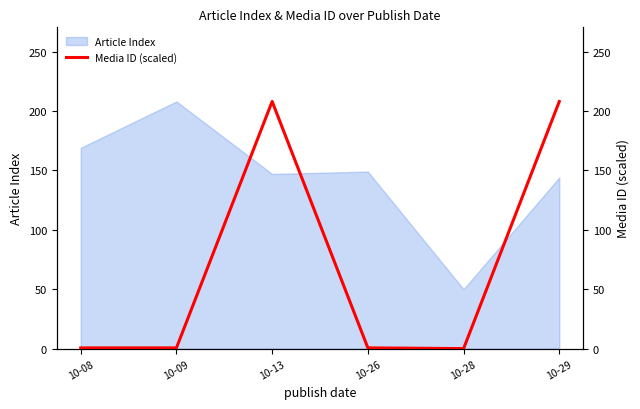

Which category has the highest value across all series?

10-13